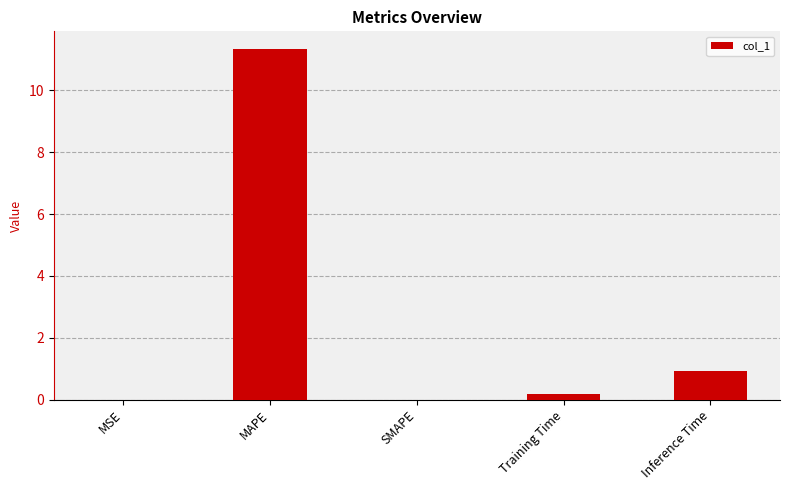

Between MAPE and MSE, which is larger?

MAPE